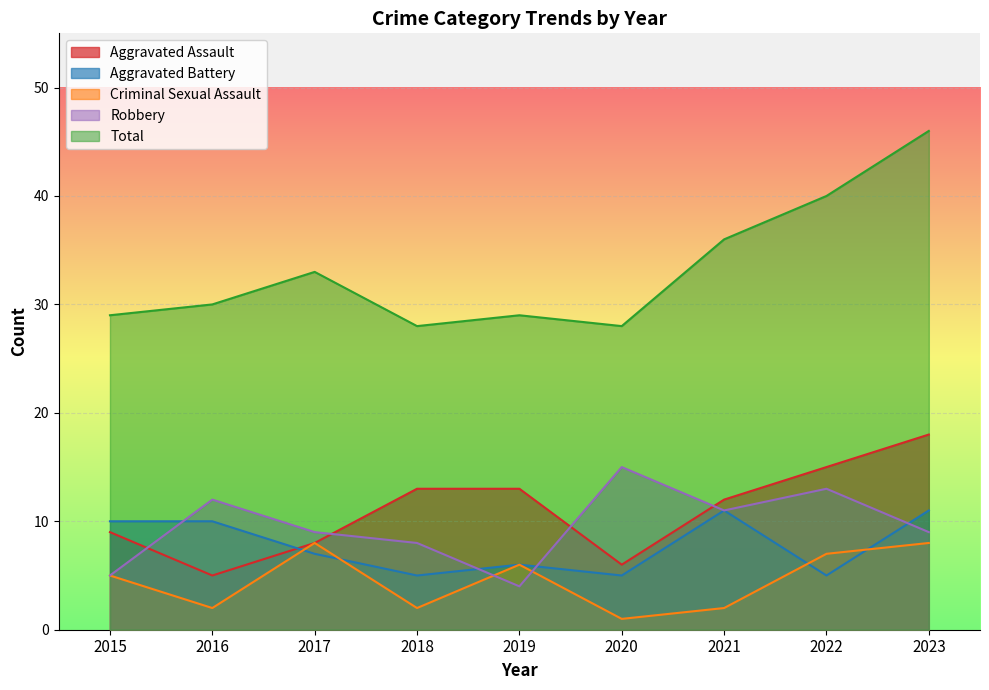

How many lines are shown in the chart?

5